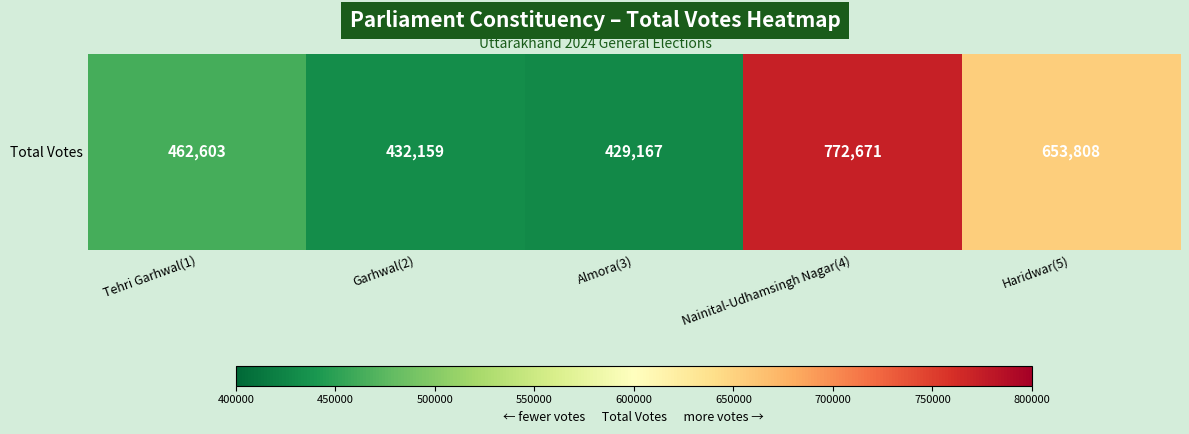

The chart shows a value of 696558 at Almora(3). True or false?

False